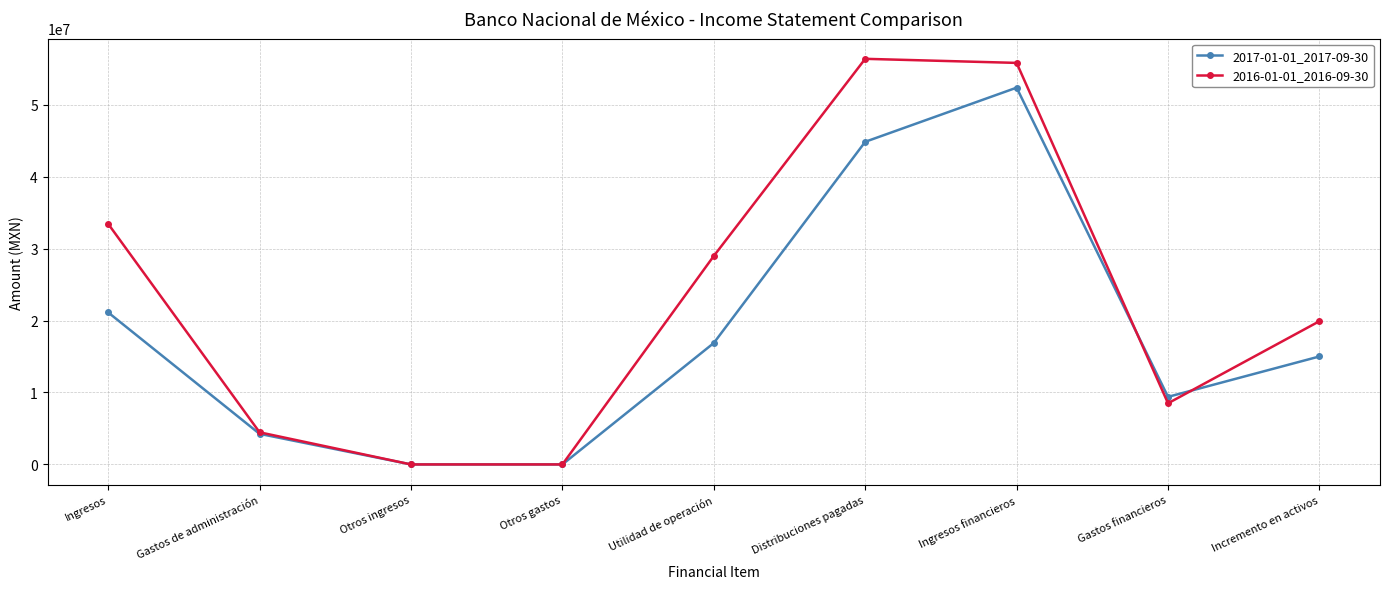

At how many categories does at least one series exceed 23398800?

4